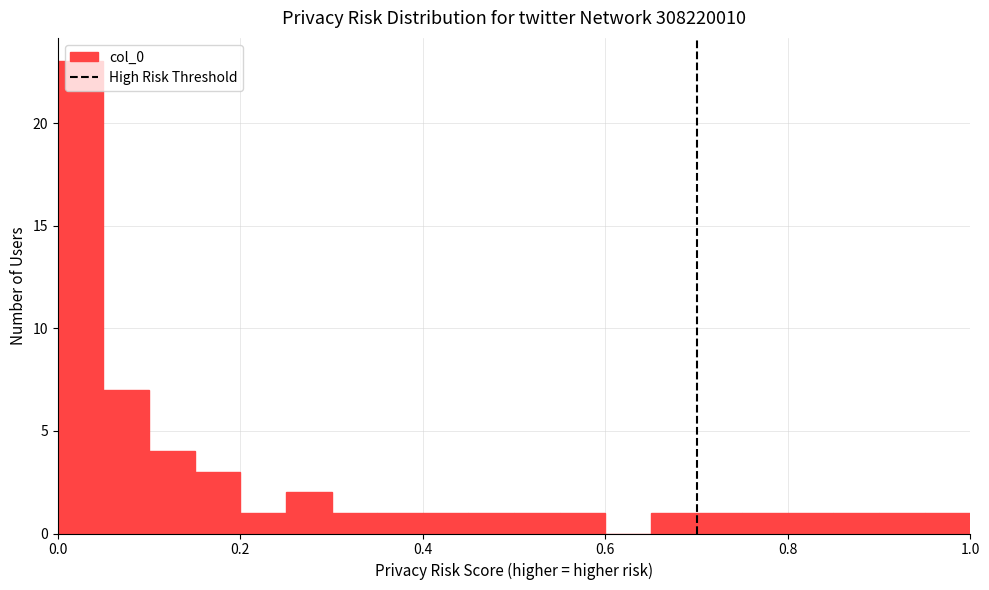

Around what value on the x-axis is the tallest bar? Give the approximate position of its centre, as read against the axis.

0.02